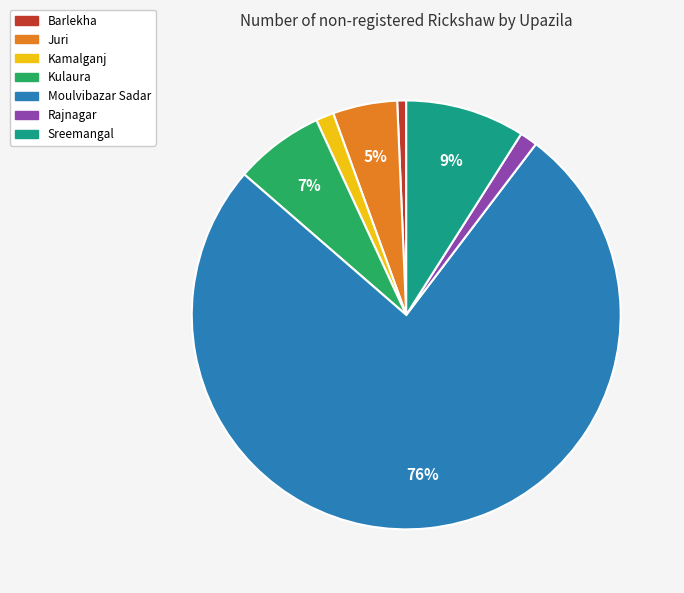

Which slice represents more than half of the pie?

Moulvibazar Sadar